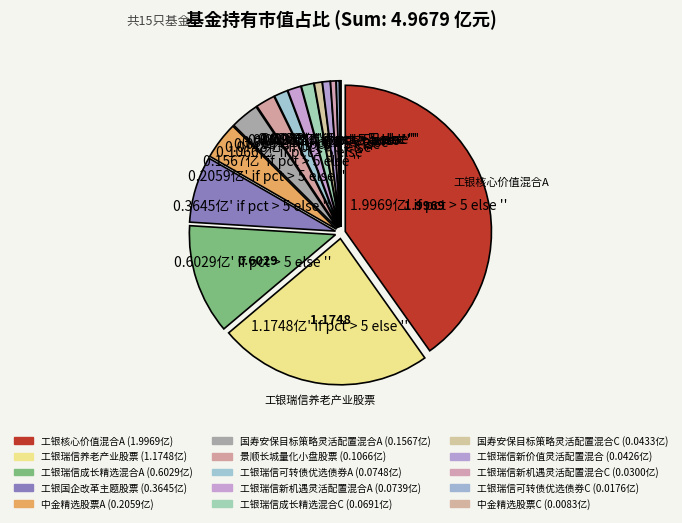

Do 工银瑞信养老产业股票 and 景顺长城量化小盘股票 together represent more than half of the pie?

No